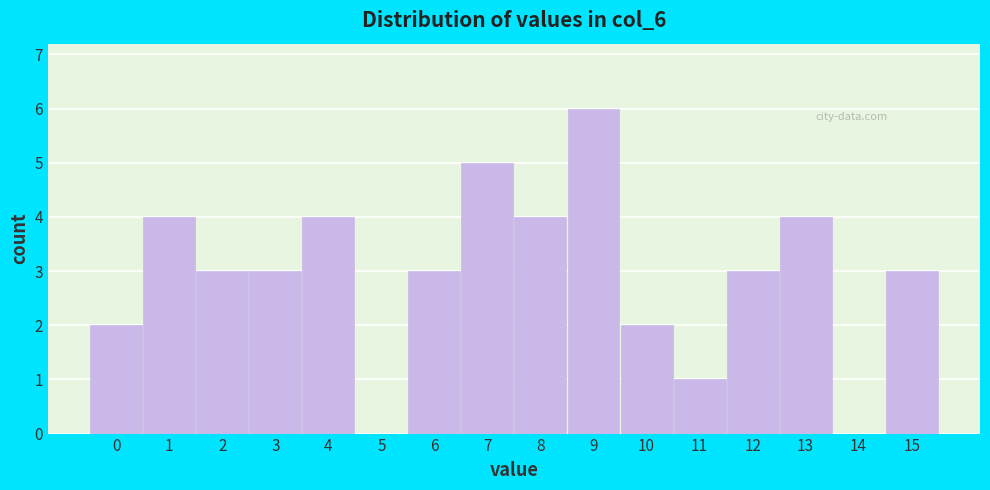

Over which range of the x-axis is the bar tallest?

8.5 to 9.5